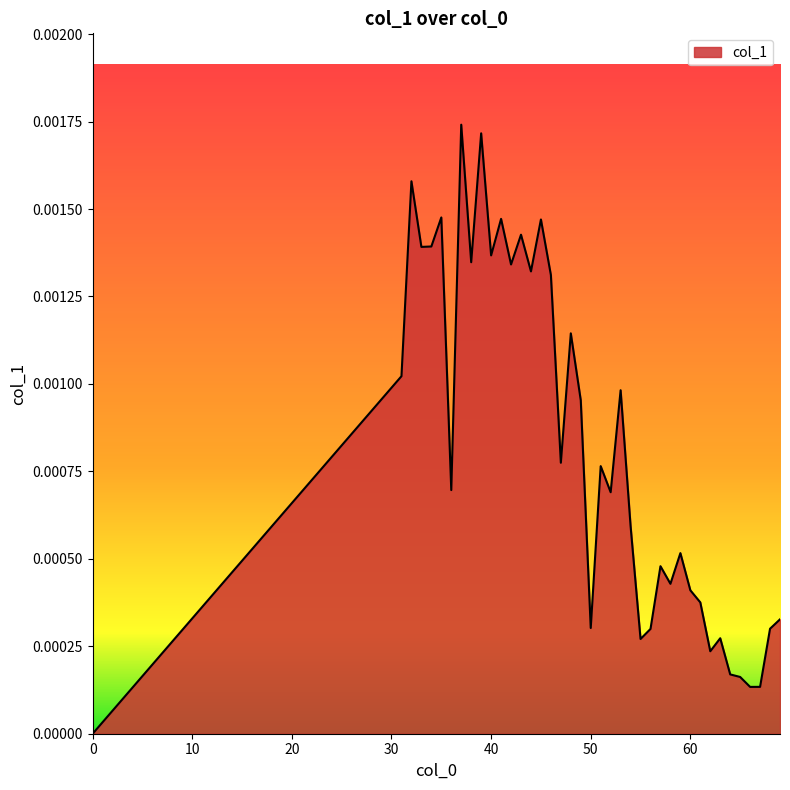

List the labels in order of value, smallest first.

0, 66, 67, 65, 64, 62, 55, 63, 56, 68, 50, 69, 61, 60, 58, 57, 59, 54, 52, 36, 51, 47, 49, 53, 31, 48, 46, 44, 42, 38, 40, 33, 34, 43, 45, 41, 35, 32, 39, 37